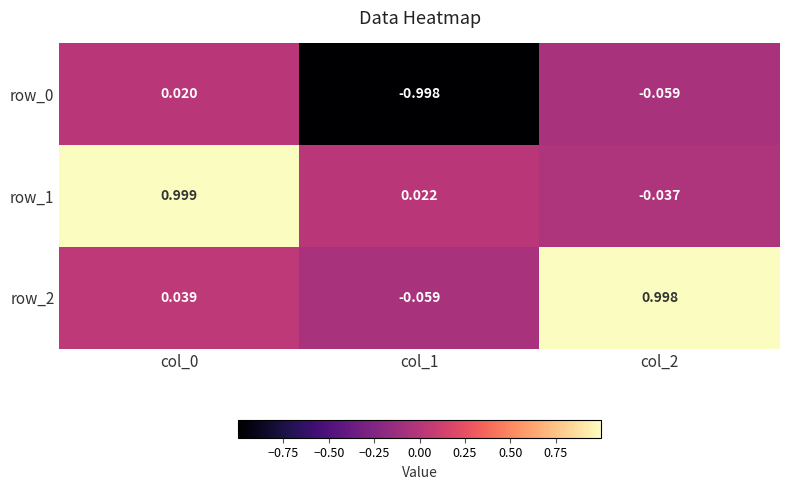

What is the smallest value displayed?

-1.0